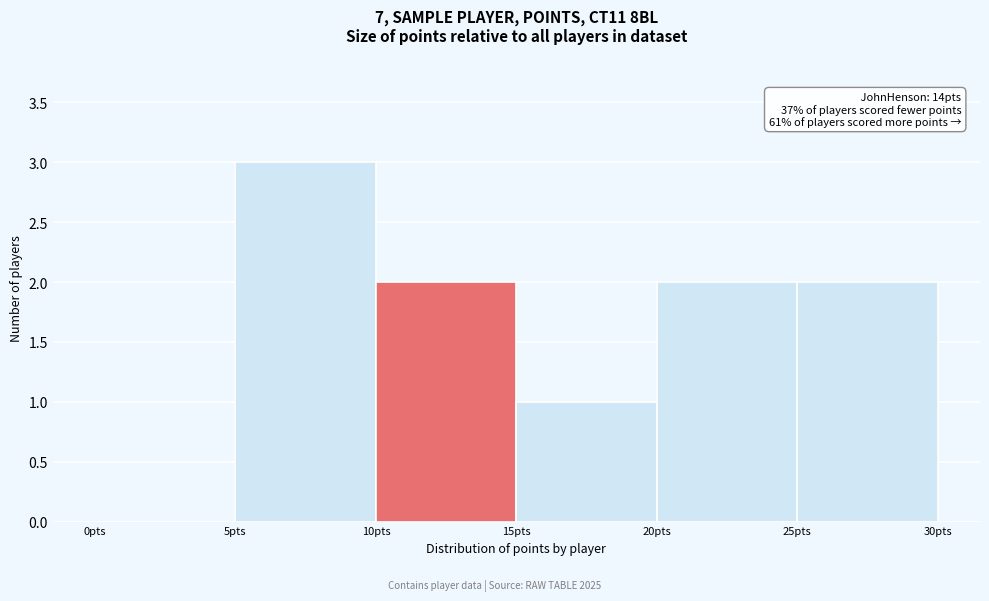

Over which range of the x-axis is the bar tallest?

5 to 10